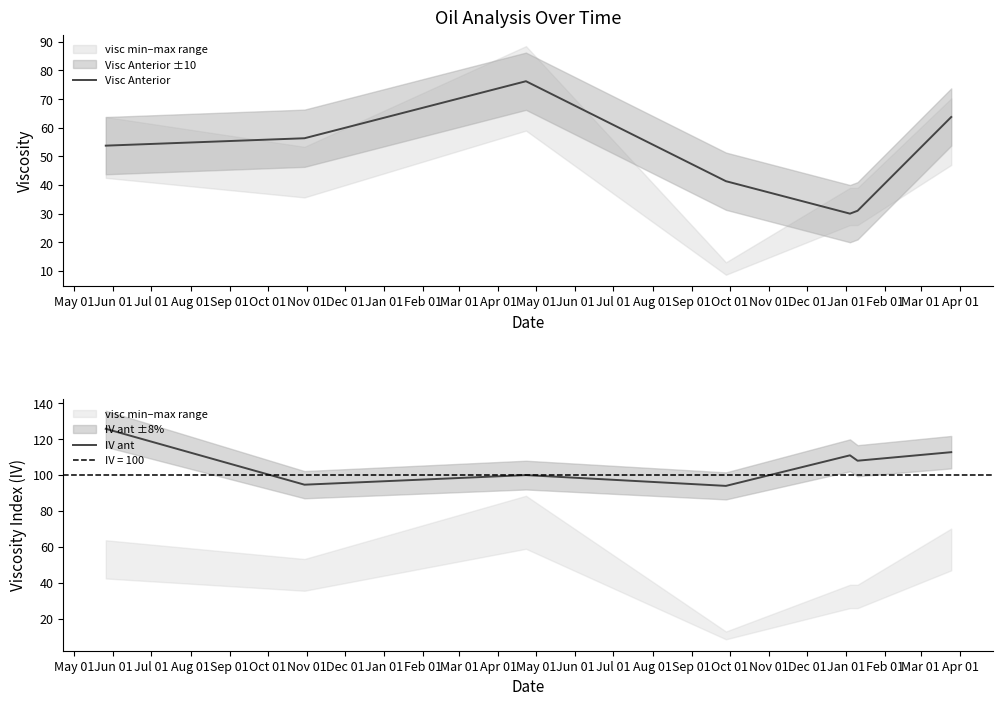

True or false: IV ant and Visc Anterior cross at least once.

False